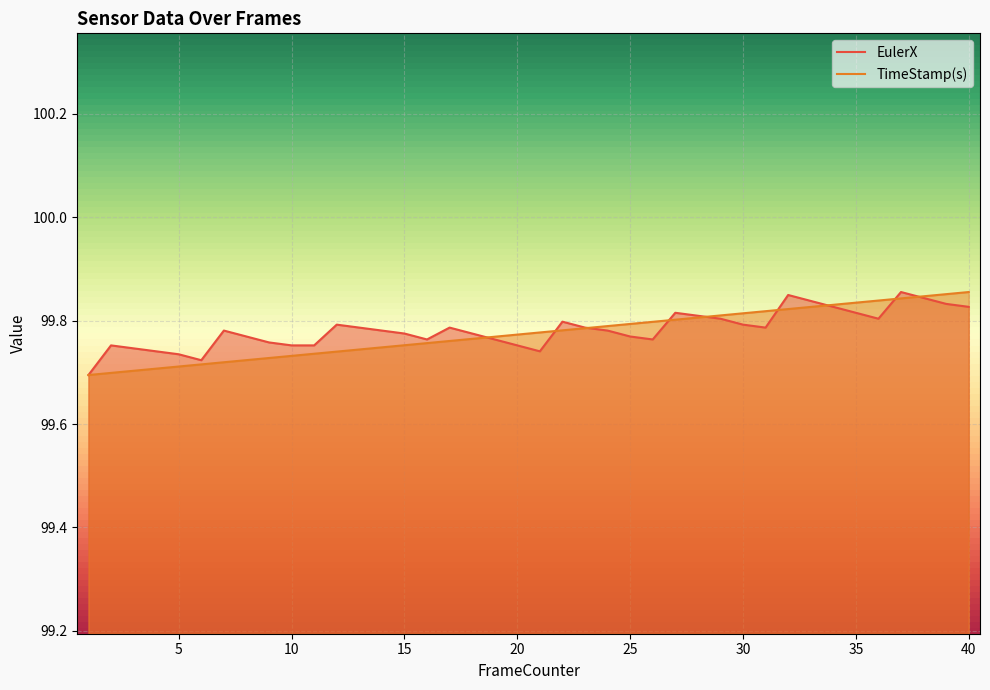

Reading left to right, extract all data points from this chart.

EulerX: 99.7	99.8	99.7	99.7	99.7	99.7	99.8	99.8	99.8	99.8	99.8	99.8	99.8	99.8	99.8	99.8	99.8	99.8	99.8	99.8	99.7	99.8	99.8	99.8	99.8	99.8	99.8	99.8	99.8	99.8	99.8	99.8	99.8	99.8	99.8	99.8	99.9	99.8	99.8	99.8
TimeStamp(s): 99.7	99.7	99.7	99.7	99.7	99.7	99.7	99.7	99.7	99.7	99.7	99.7	99.7	99.7	99.8	99.8	99.8	99.8	99.8	99.8	99.8	99.8	99.8	99.8	99.8	99.8	99.8	99.8	99.8	99.8	99.8	99.8	99.8	99.8	99.8	99.8	99.8	99.8	99.9	99.9